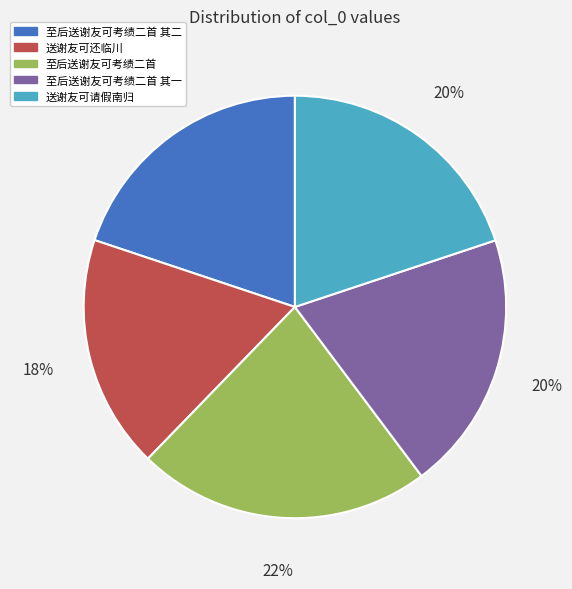

What is the ratio of the value at 至后送谢友可考绩二首 其一 to the value at 至后送谢友可考绩二首?

0.9